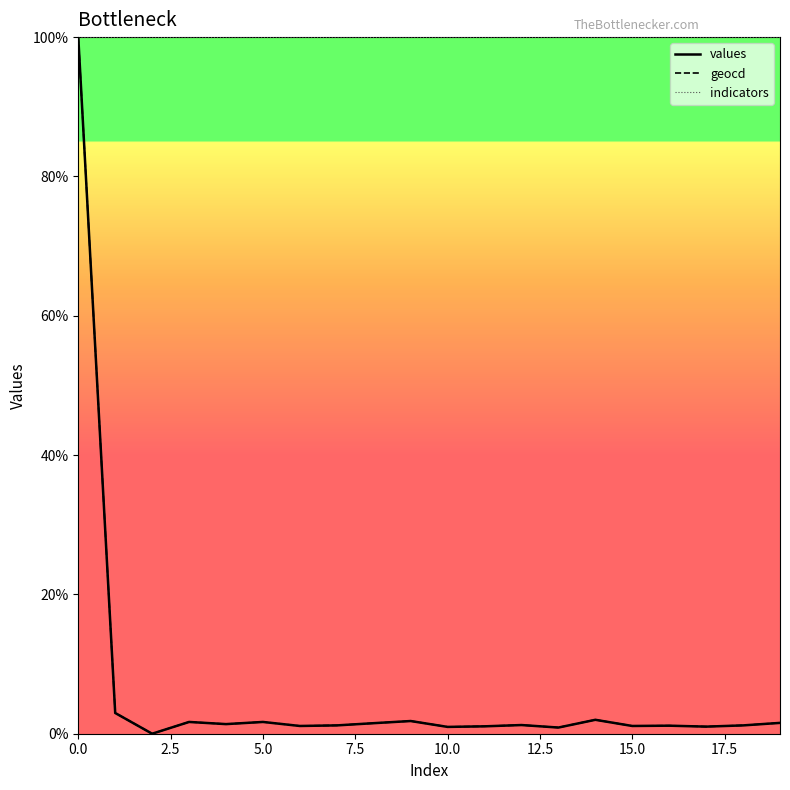

What is the difference between the maximum and second lowest values in the geocd series?

99.1